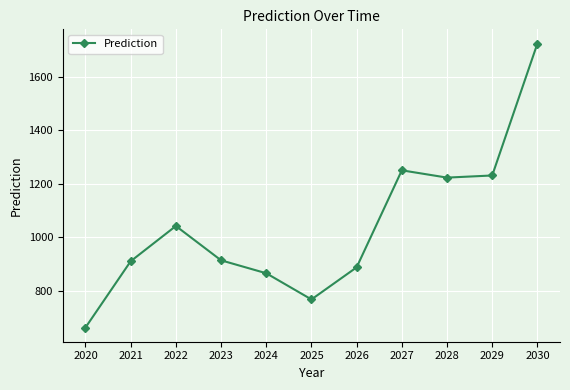

What is the average value?

1042.7